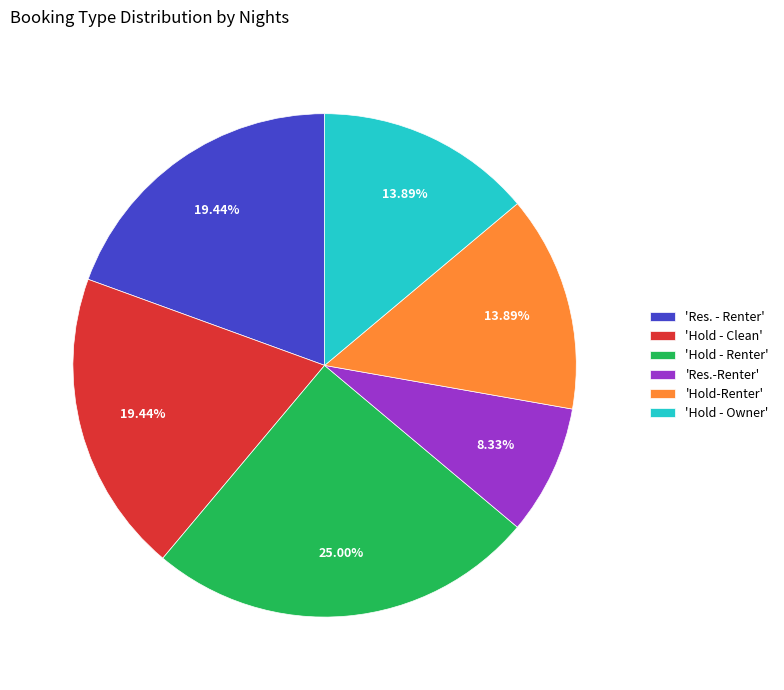

Is there any slice that represents more than half of the pie?

No